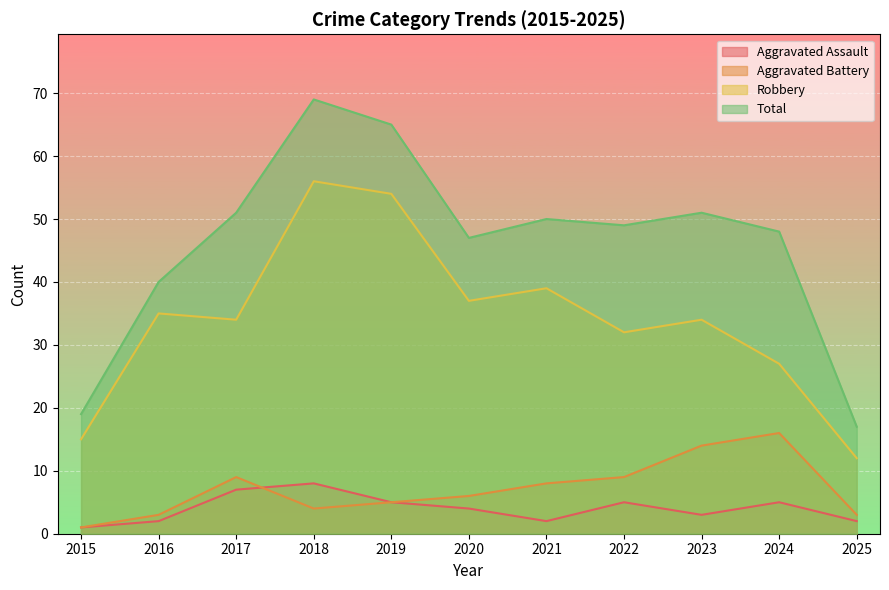

Which label corresponds to the smallest value in the chart?

2015